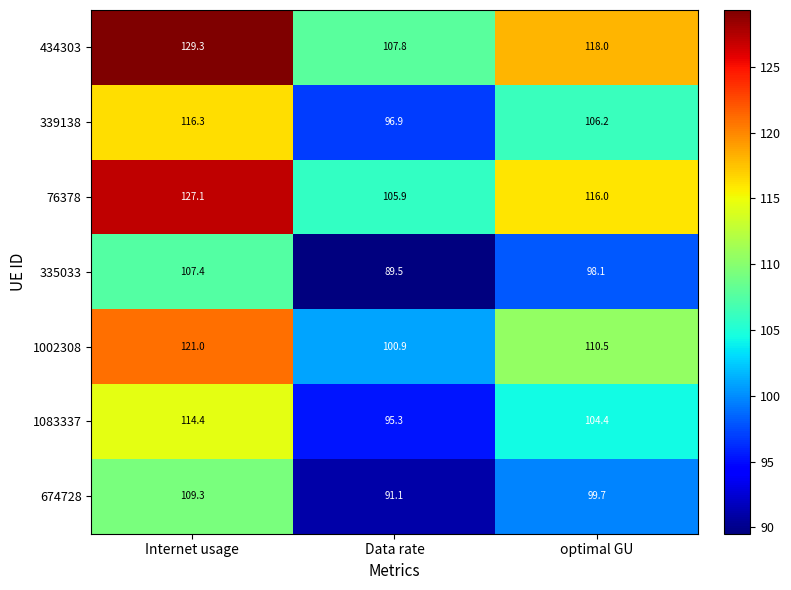

At which category is the sum across all series the highest?

Internet usage